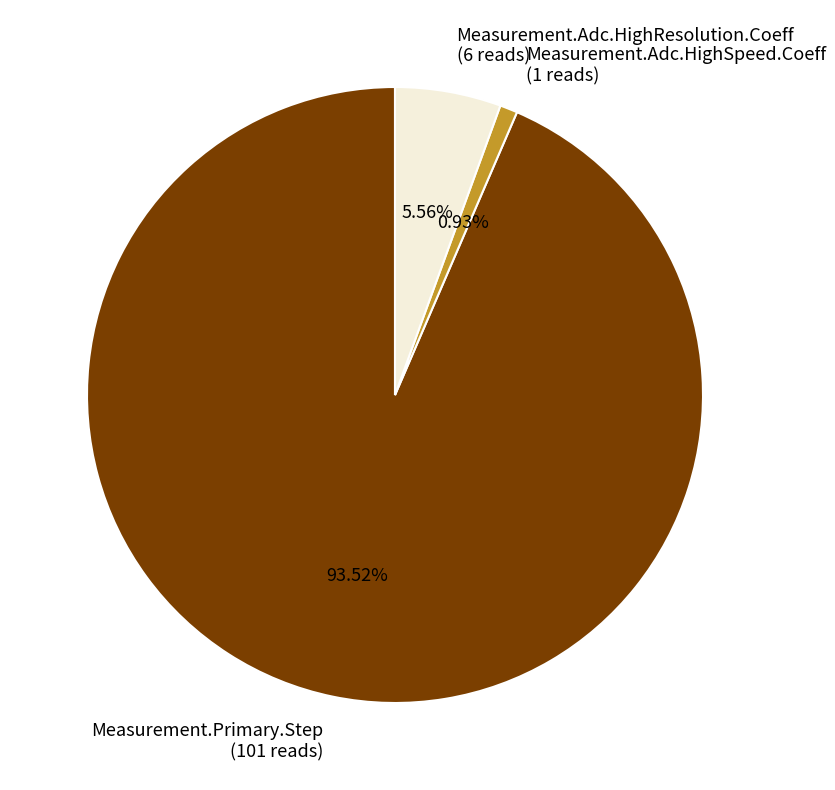

Approximately how many times larger is the value at Measurement.Primary.Step (101 reads) compared to Measurement.Adc.HighSpeed.Coeff (1 reads)?

101.0